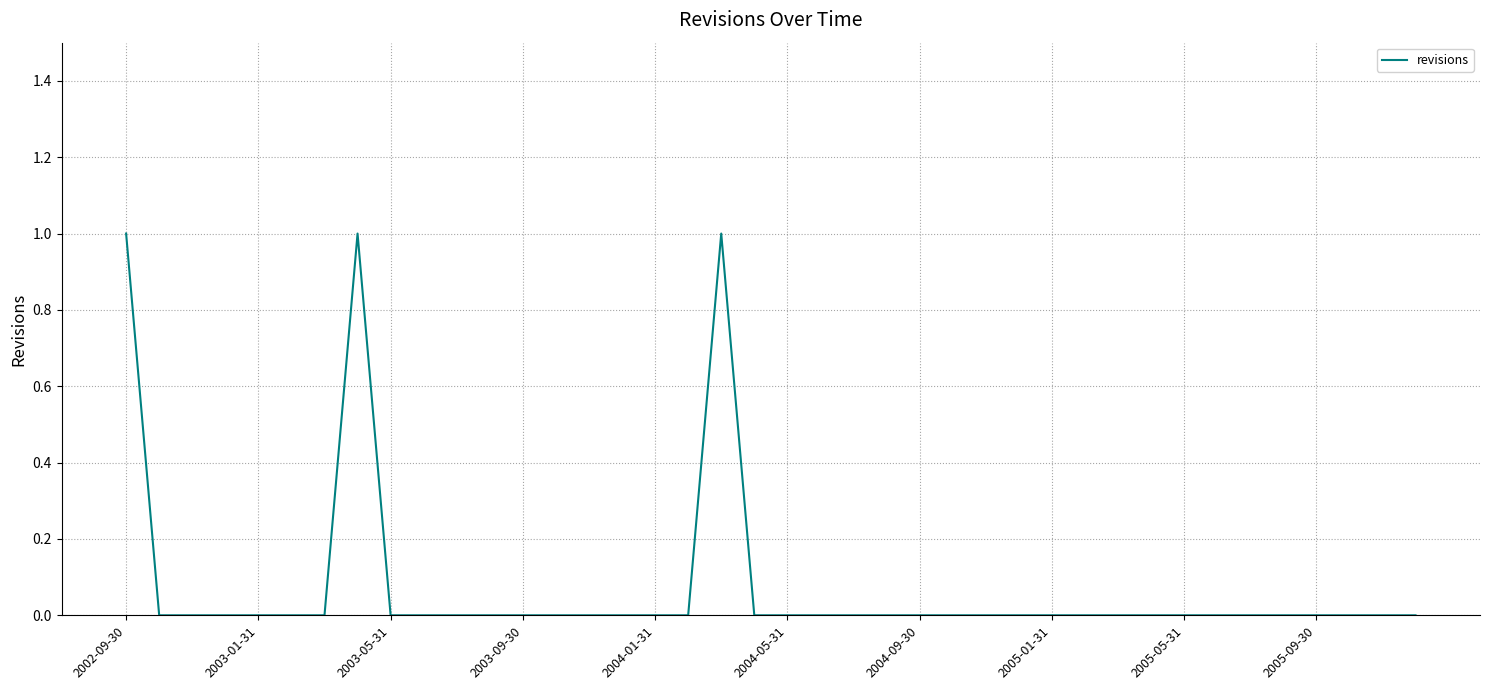

Is this an area chart (filled region under the line)?

No